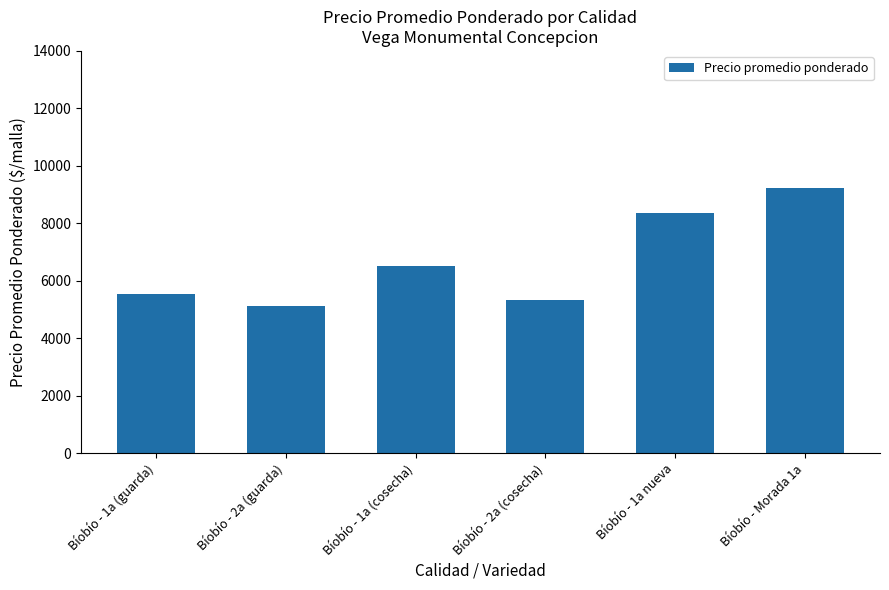

What is the maximum value shown in the chart?

9211